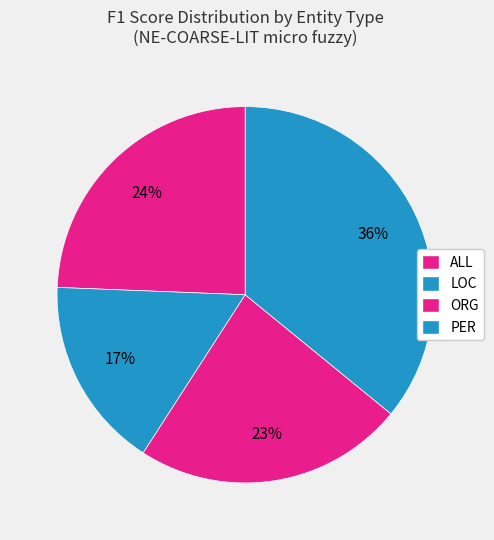

How many slices are in this pie chart?

4